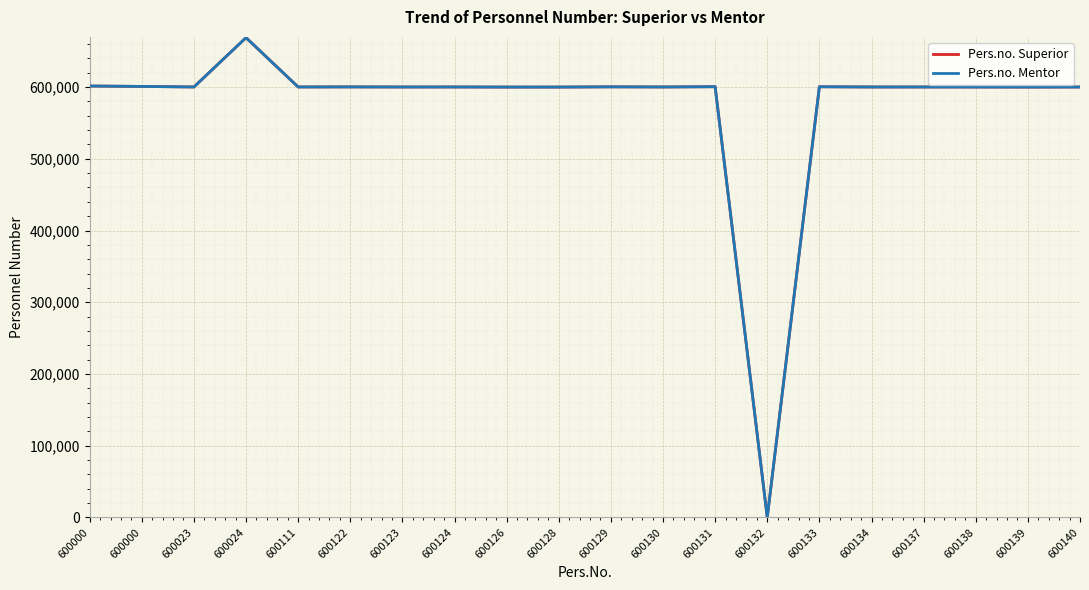

Is this an area chart (filled region under the line)?

No